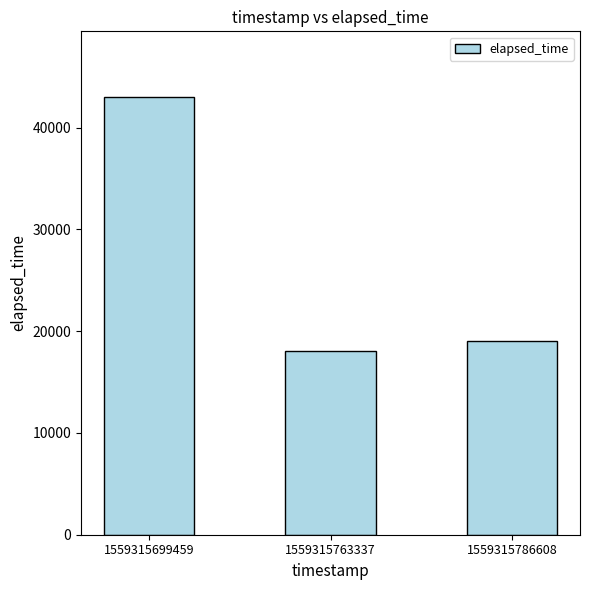

List the labels in order of value, largest first.

1559315699459, 1559315786608, 1559315763337